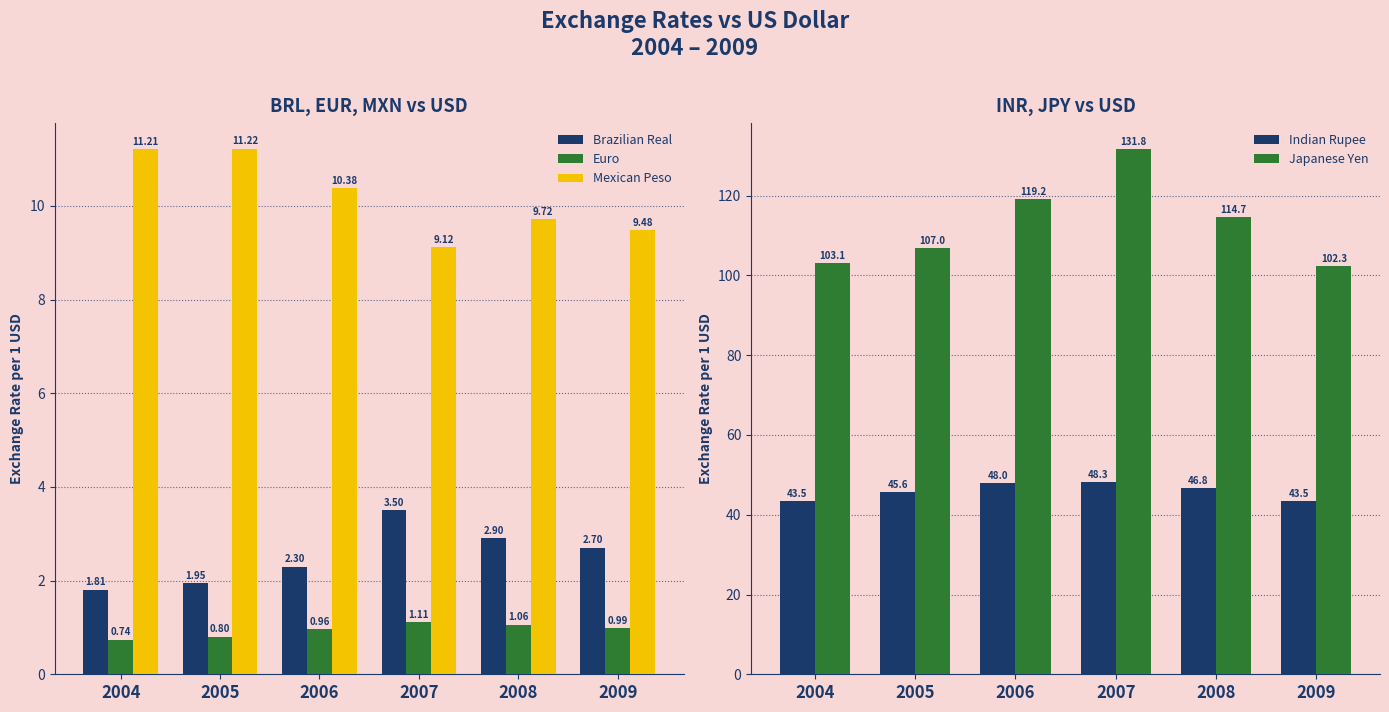

At which category is the sum across all series the highest?

2007